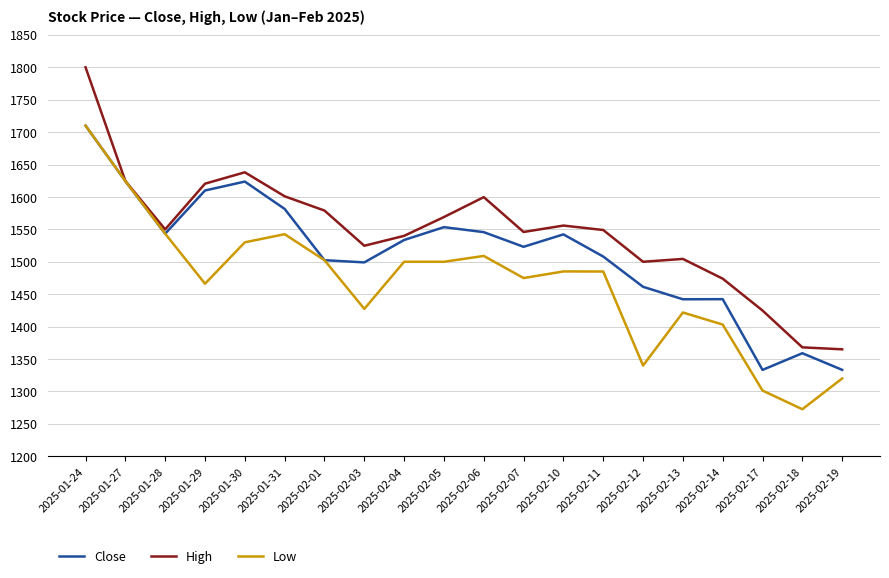

What is the total value across all series at 2025-02-10?

4583.2